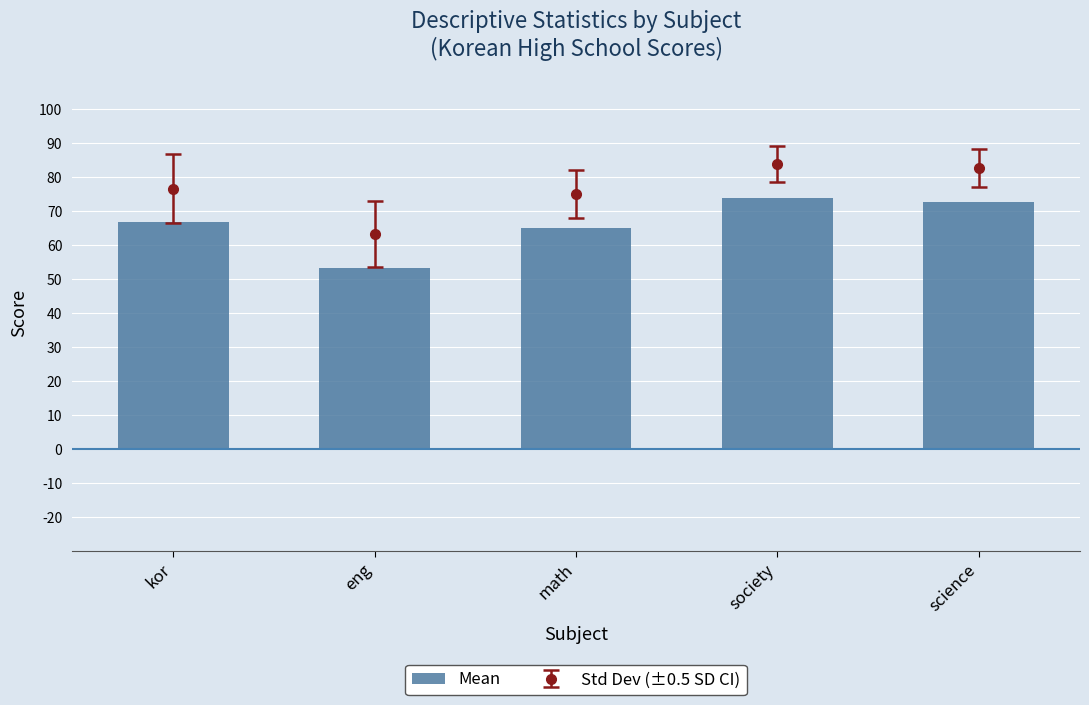

What is the label of the 2nd bar from the left?

eng